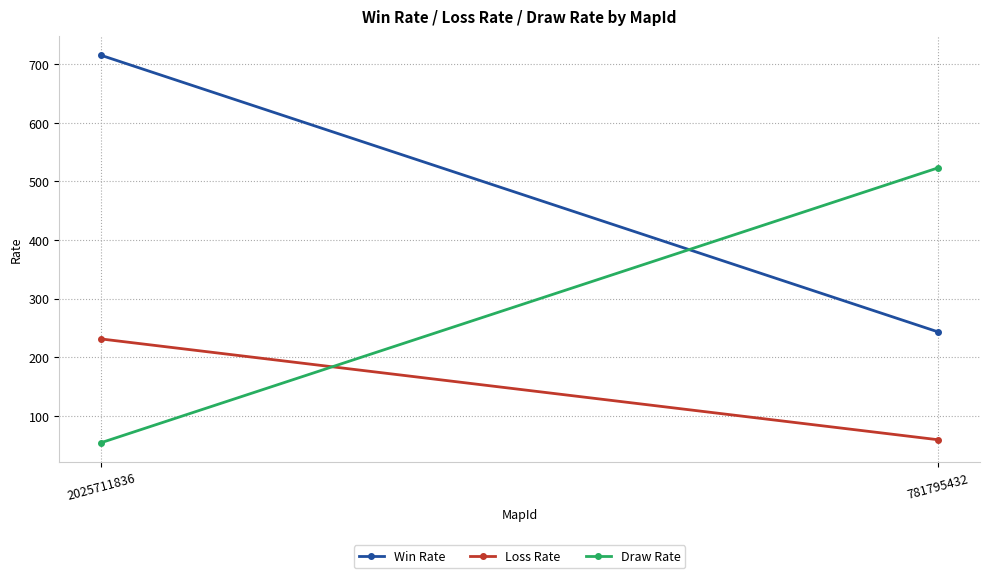

What is the difference between the maximum and minimum values in the Win Rate series?

472